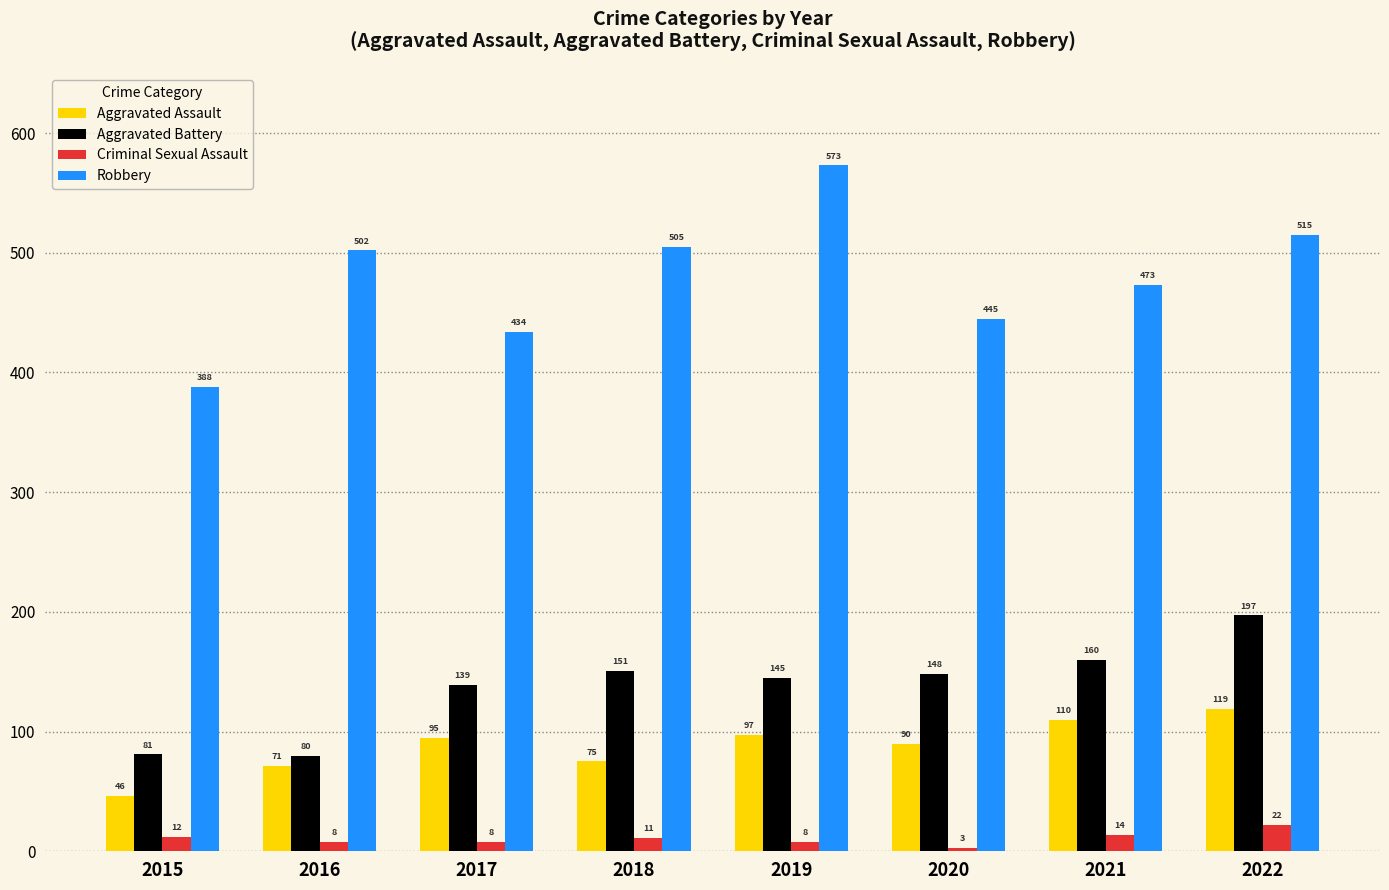

At which label is Aggravated Battery closest to 138?

2017